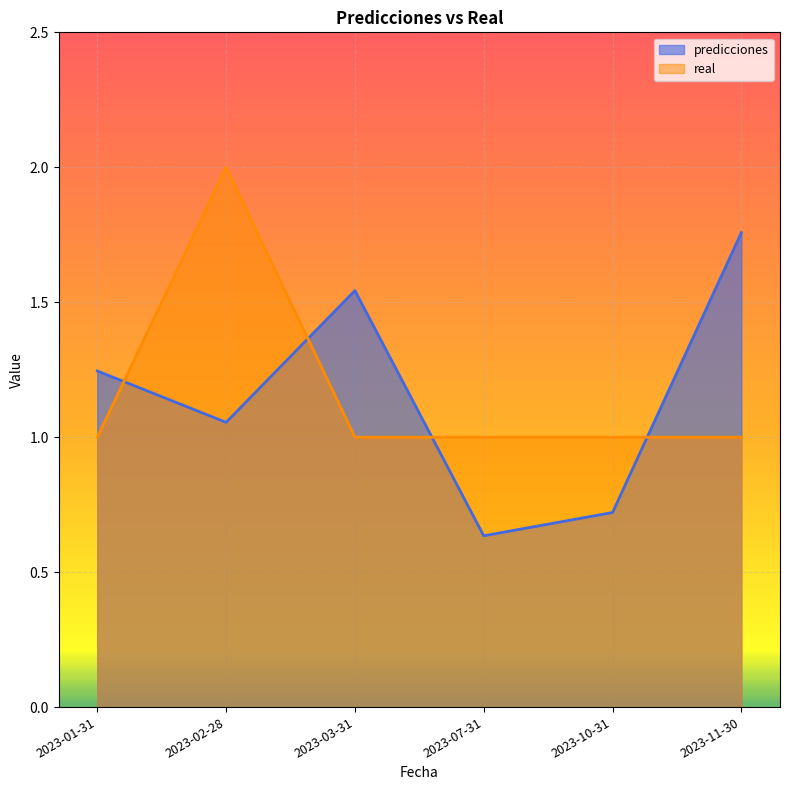

List the labels in order of real value, largest first.

2023-02-28, 2023-01-31, 2023-03-31, 2023-07-31, 2023-10-31, 2023-11-30